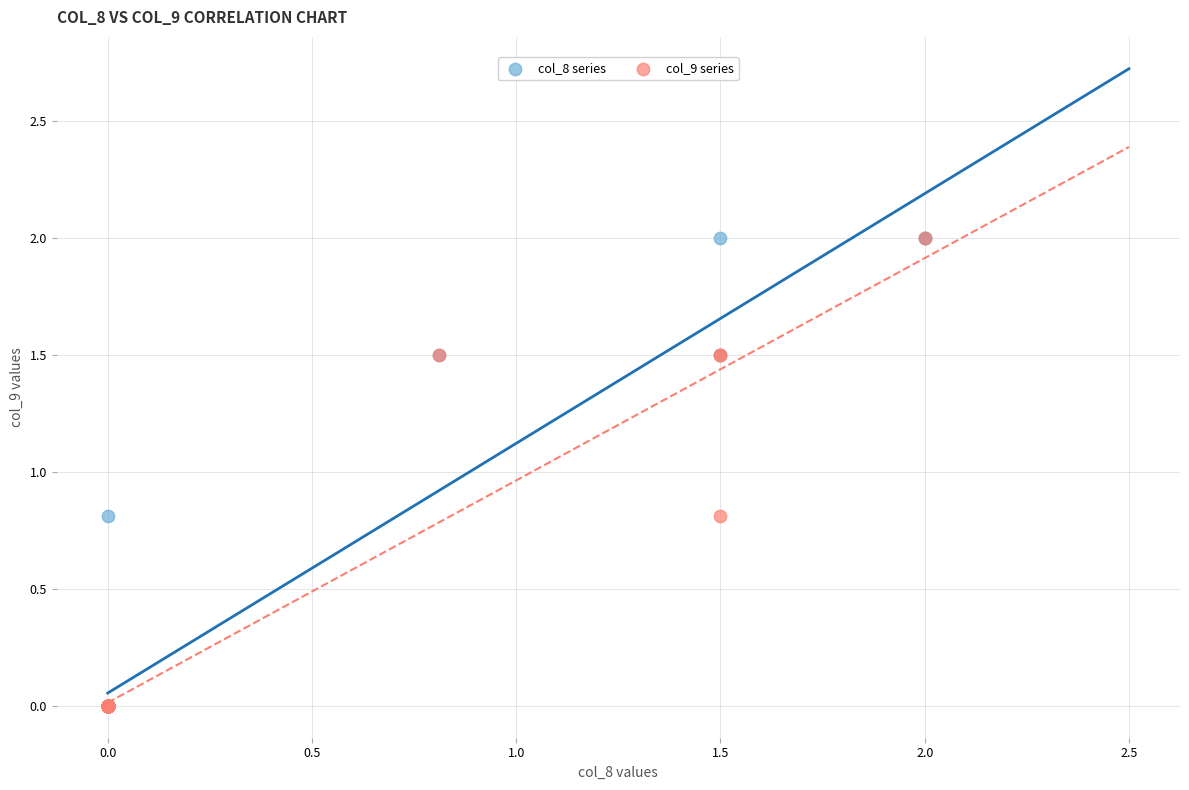

What are all the series names shown in the legend?

col_8 series, col_9 series